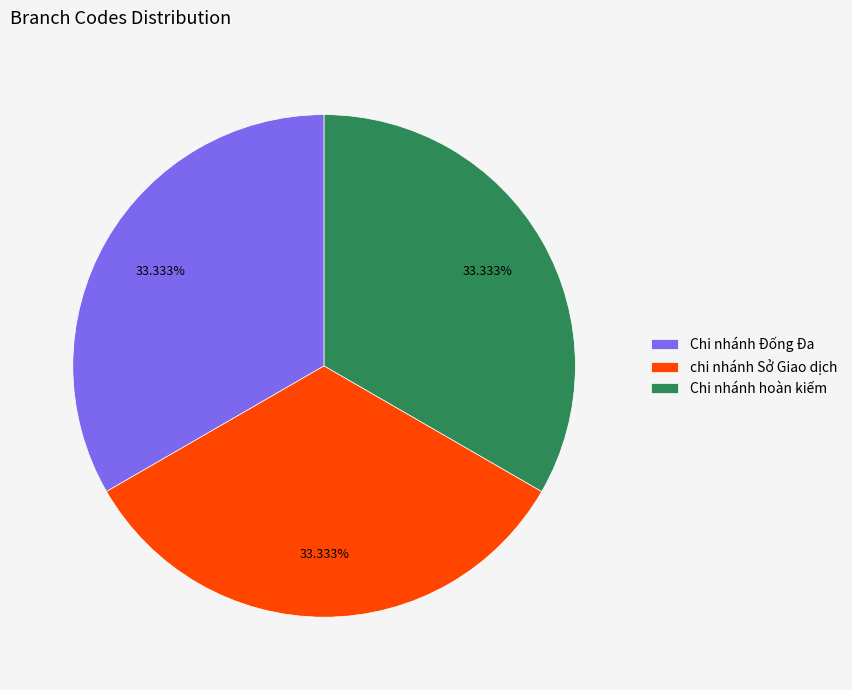

What percentage is the Chi nhánh Đống Đa slice, to the nearest percent?

33%